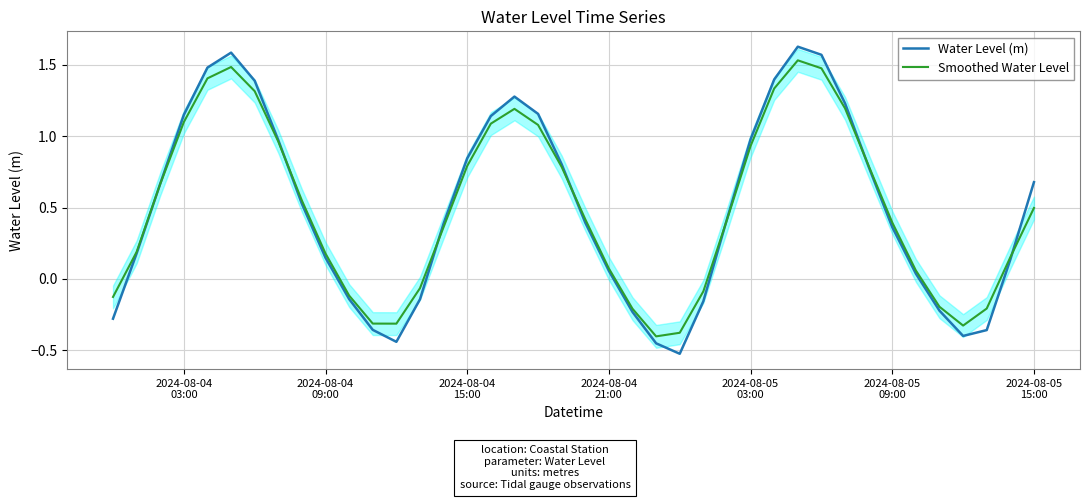

Reading left to right, extract all data points from this chart.

Water Level (m): -0.3	0.2	0.7	1.1	1.5	1.6	1.4	1.0	0.5	0.1	-0.1	-0.4	-0.4	-0.1	0.4	0.8	1.1	1.3	1.2	0.8	0.4	0.1	-0.2	-0.5	-0.5	-0.2	0.4	1.0	1.4	1.6	1.6	1.2	0.8	0.4	0.0	-0.2	-0.4	-0.4	0.1	0.7
Smoothed Water Level: -0.1	0.2	0.7	1.1	1.4	1.5	1.3	1.0	0.5	0.2	-0.1	-0.3	-0.3	-0.1	0.4	0.8	1.1	1.2	1.1	0.8	0.4	0.1	-0.2	-0.4	-0.4	-0.1	0.4	0.9	1.3	1.5	1.5	1.2	0.8	0.4	0.1	-0.2	-0.3	-0.2	0.2	0.5